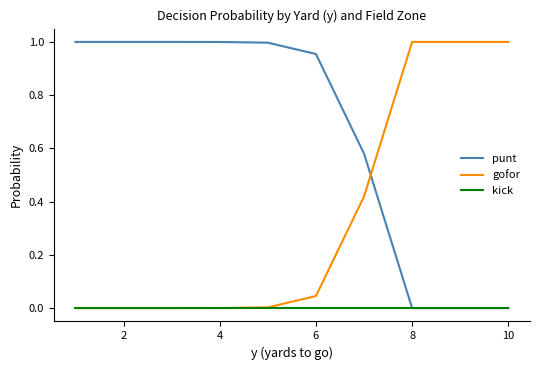

Which series has the largest total across all categories?

punt